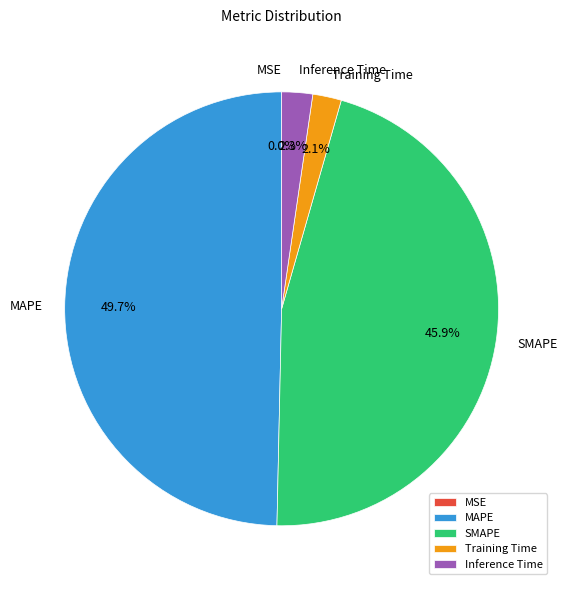

The MAPE slice represents 50% of the pie. True or false?

True